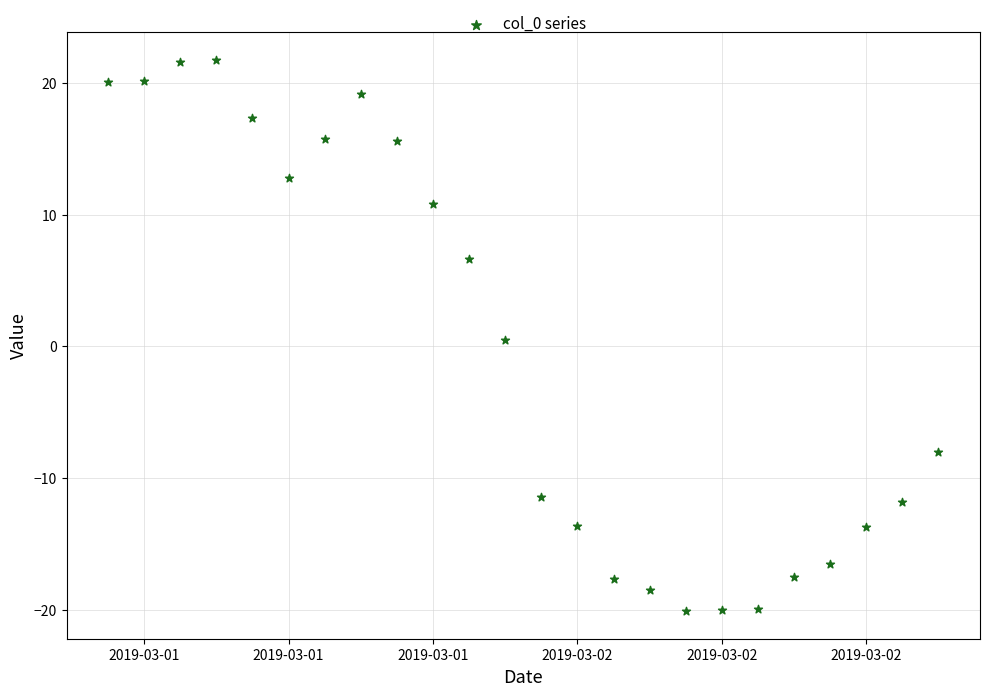

What is the range of X values (max minus min)?

1.0